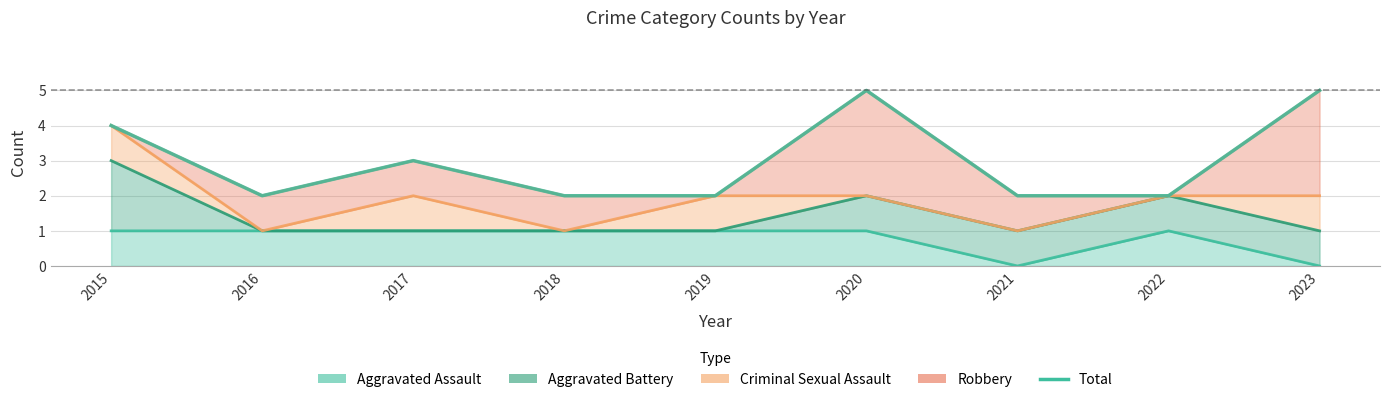

The value at 2017 is 3. True or false?

True